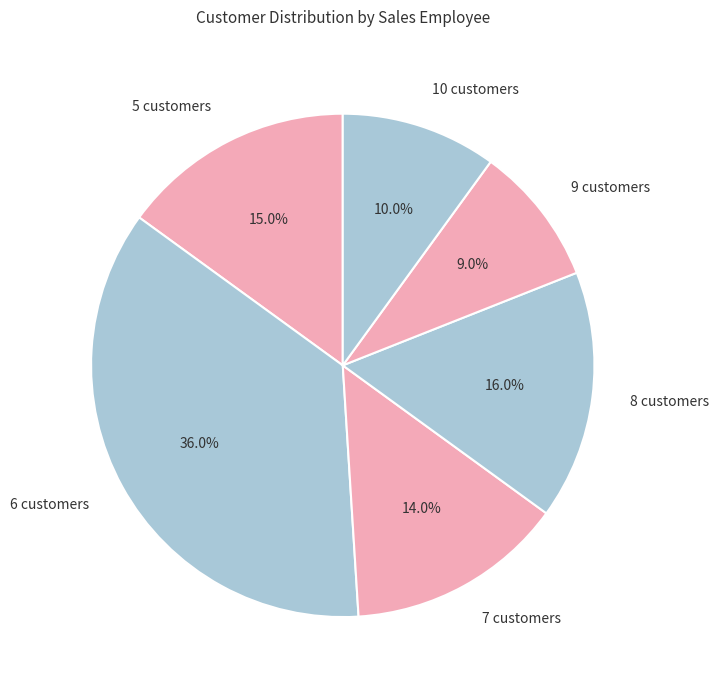

Which category has the biggest portion of the pie?

6 customers